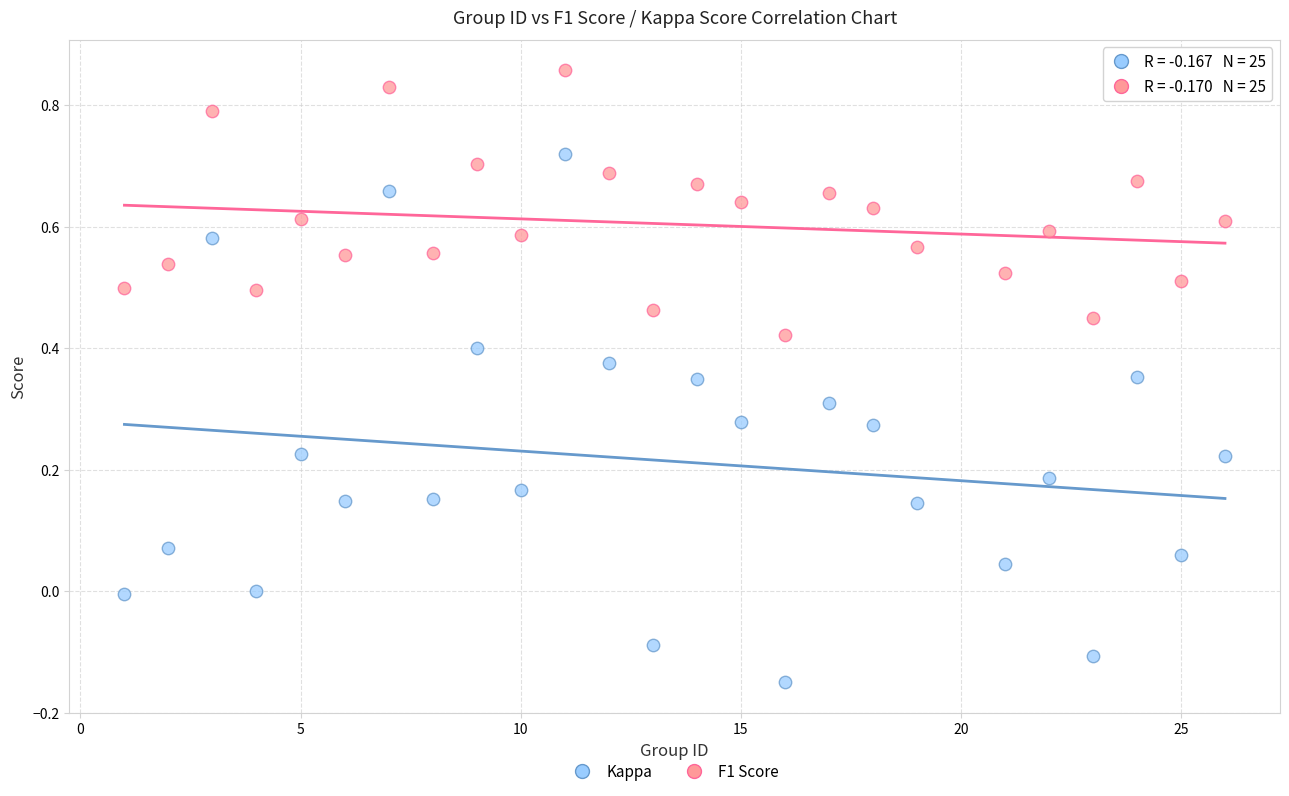

What is the X range (max minus min) for the scatter plot?

25.0